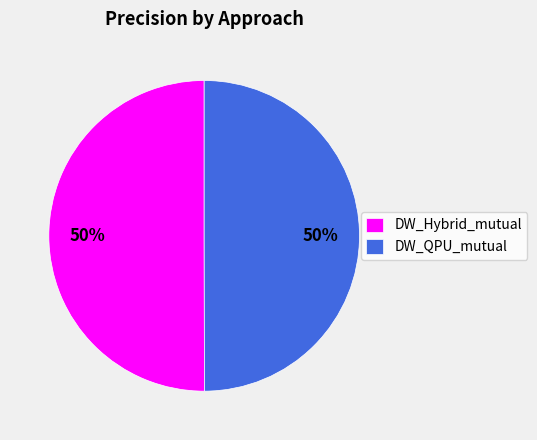

True or false: DW_Hybrid_mutual accounts for 50% of the total.

True